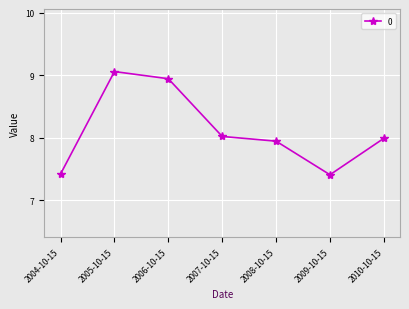

At which category does the data reach its first local peak?

2005-10-15